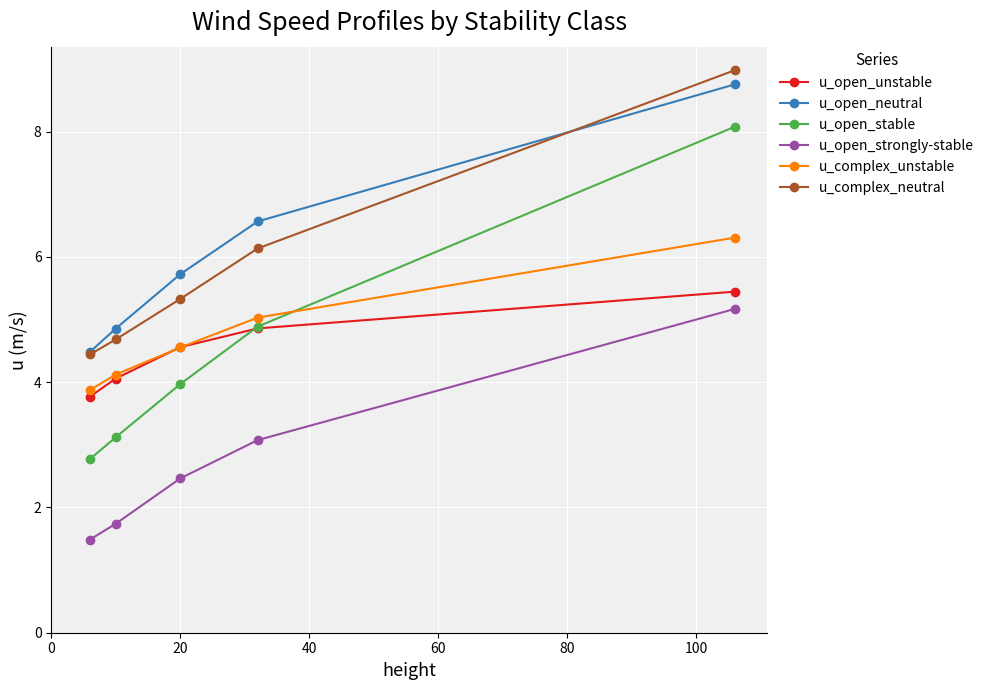

What is the highest value of the u_complex_neutral series?

9.0